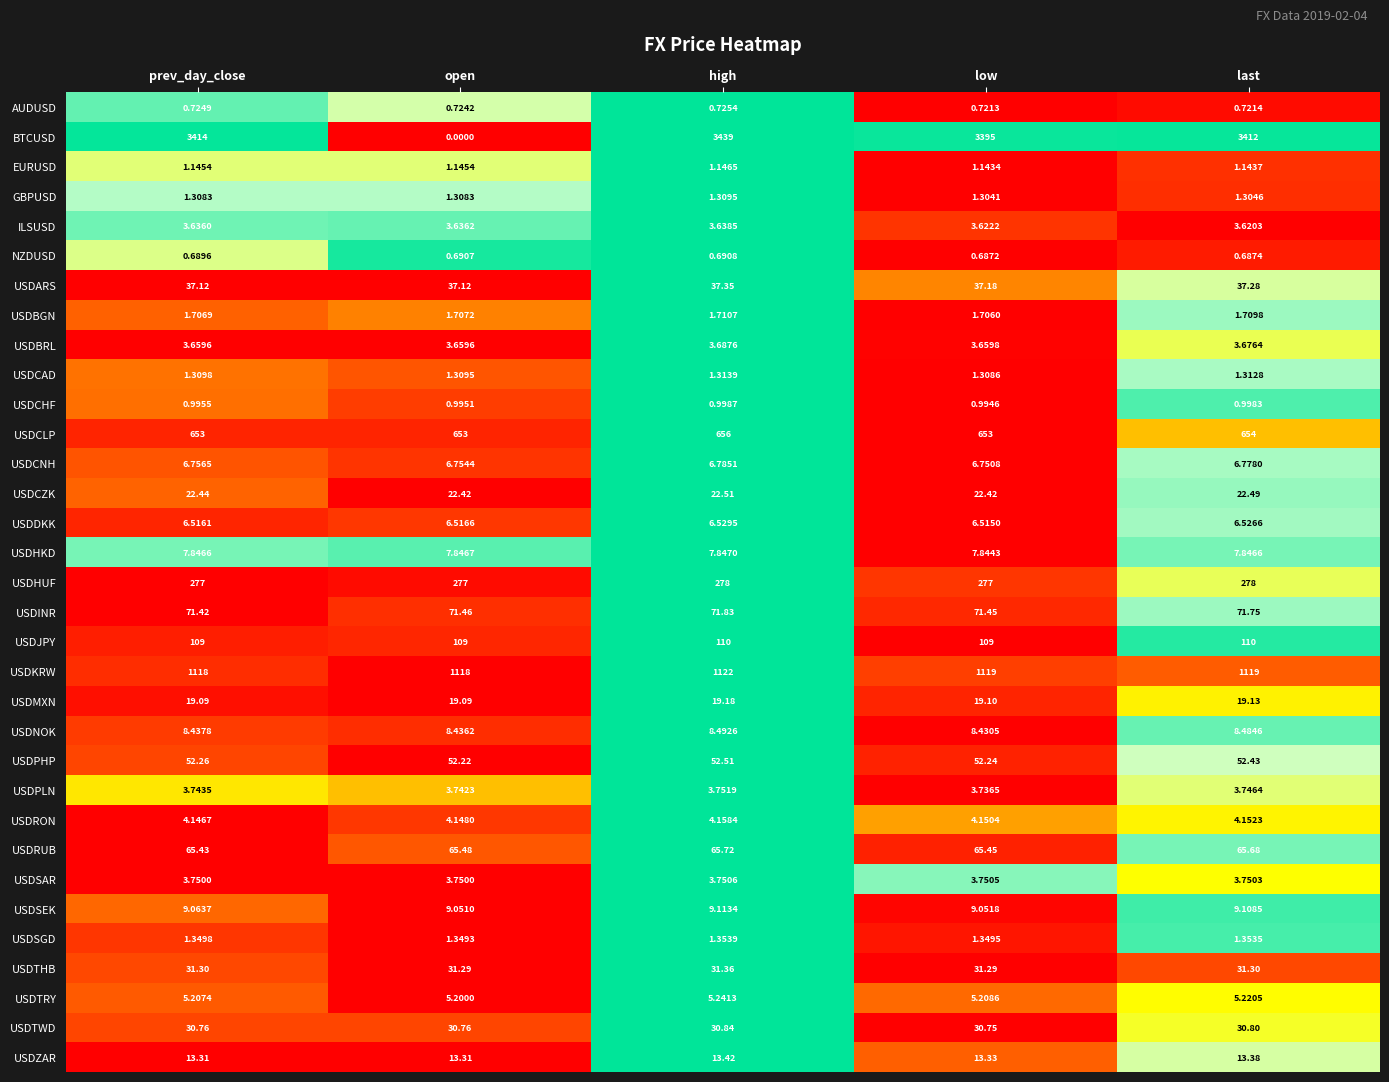

At which label is ILSUSD closest to 3?

last